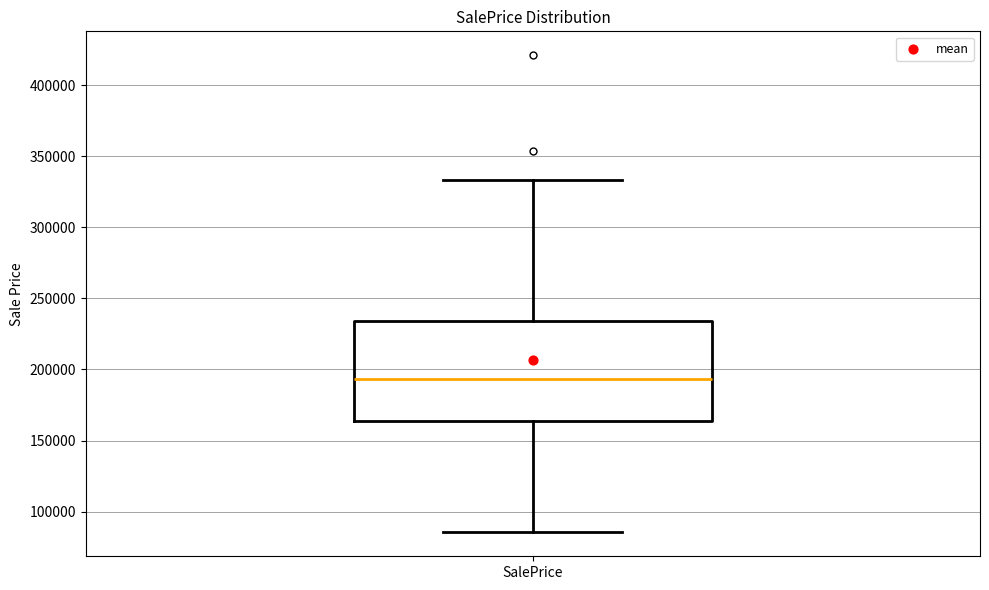

Read this box plot against the y-axis: the position of the median line, the range covered by the box, and the ends of both whiskers. The values are not printed on the chart, so give them approximately, as read against the axis.

median 195000, box 165000 to 235000, whiskers 85000 to 335000